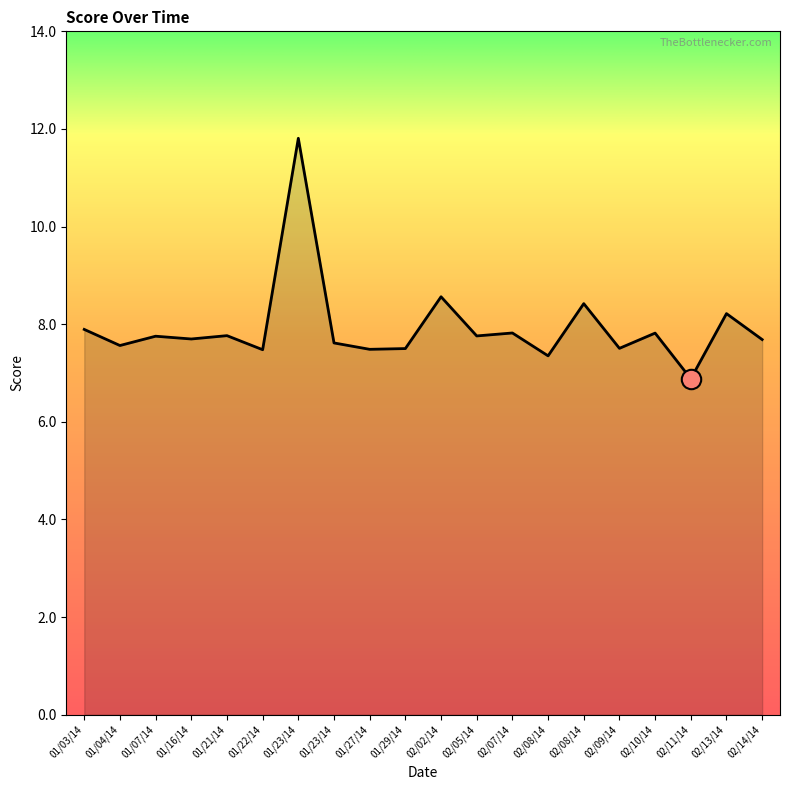

What is the label of the 10th point from the right?

02/02/14